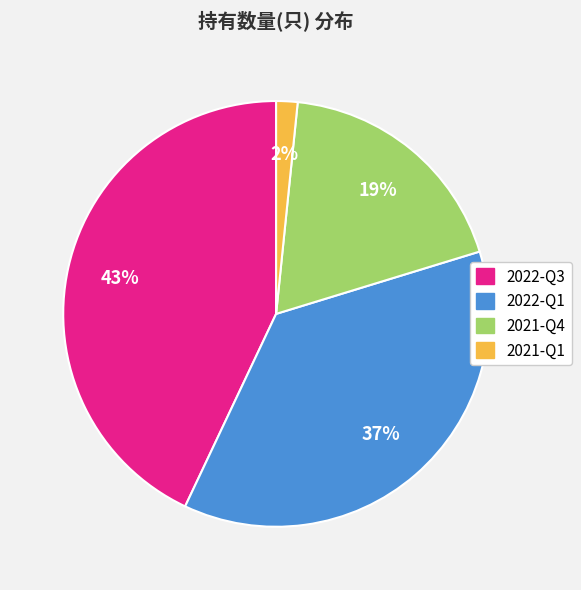

How many segments does this pie chart have?

4